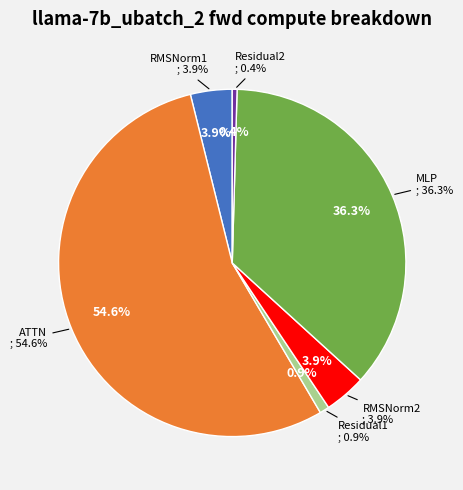

Is the sum of RMSNorm2 and RMSNorm1 greater than half?

No